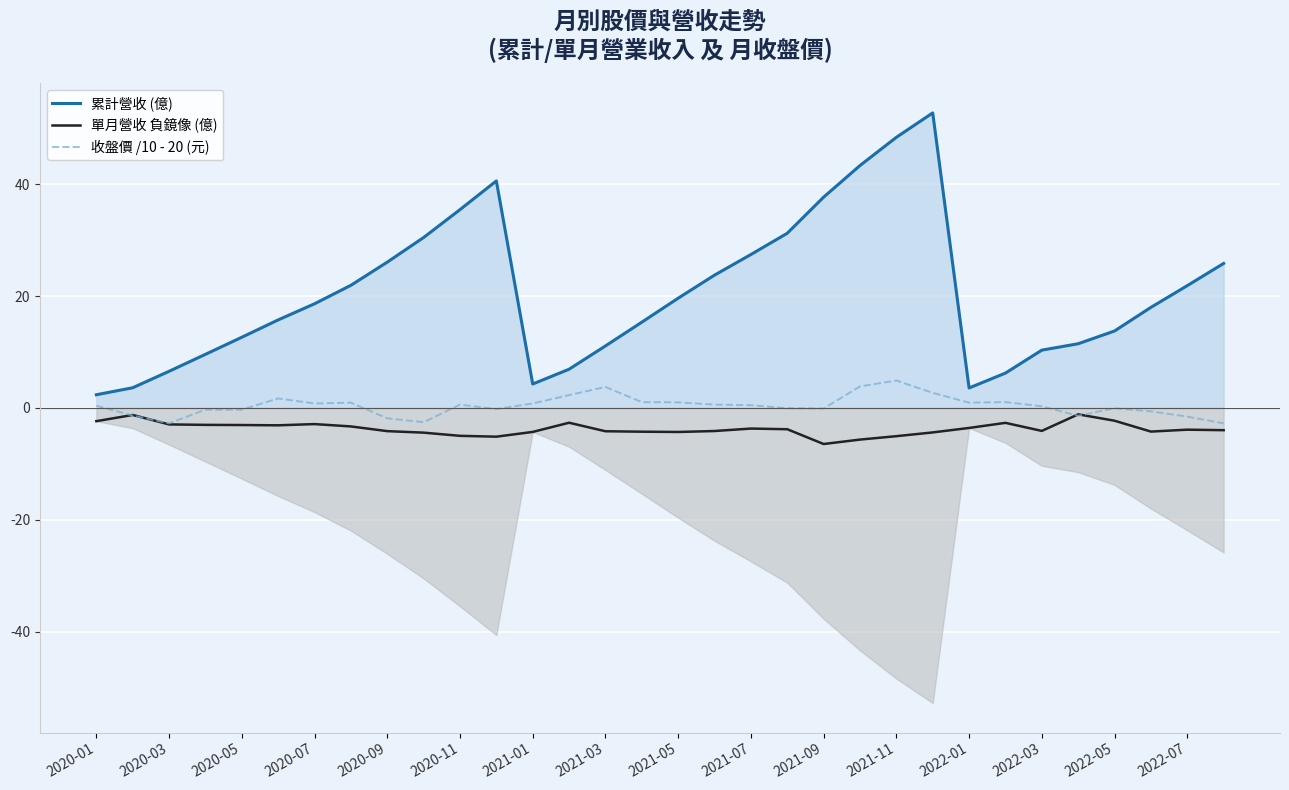

Where is the first local minimum for 累計營收 (億)?

2021-01